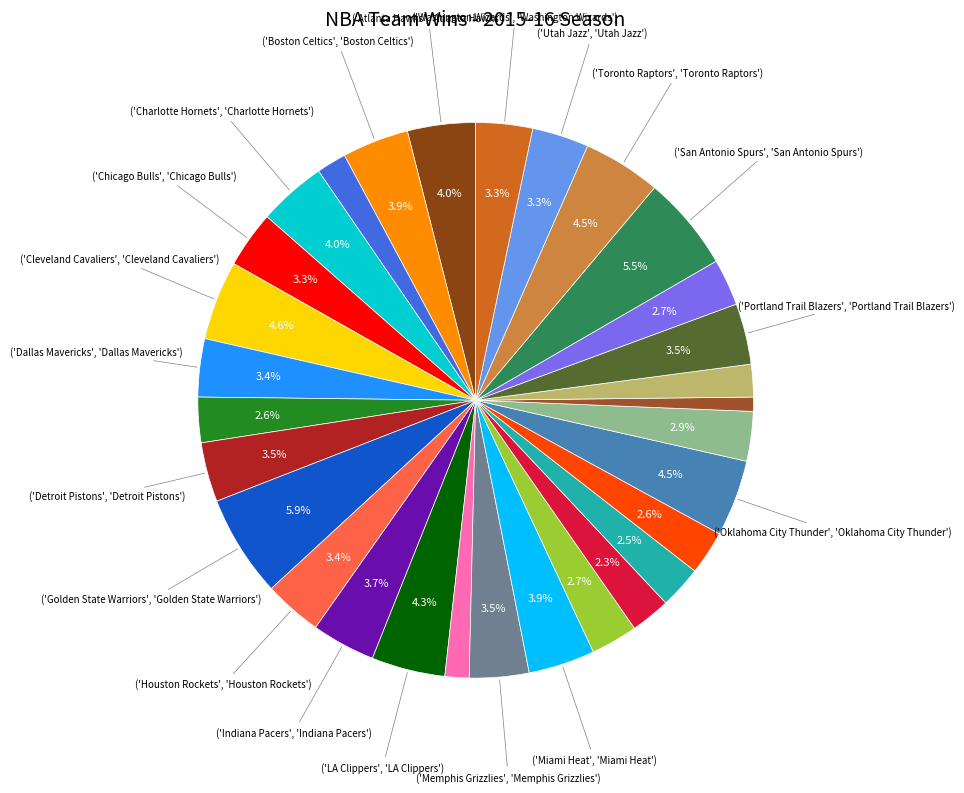

To the nearest percent, what is the average slice percentage?

3%